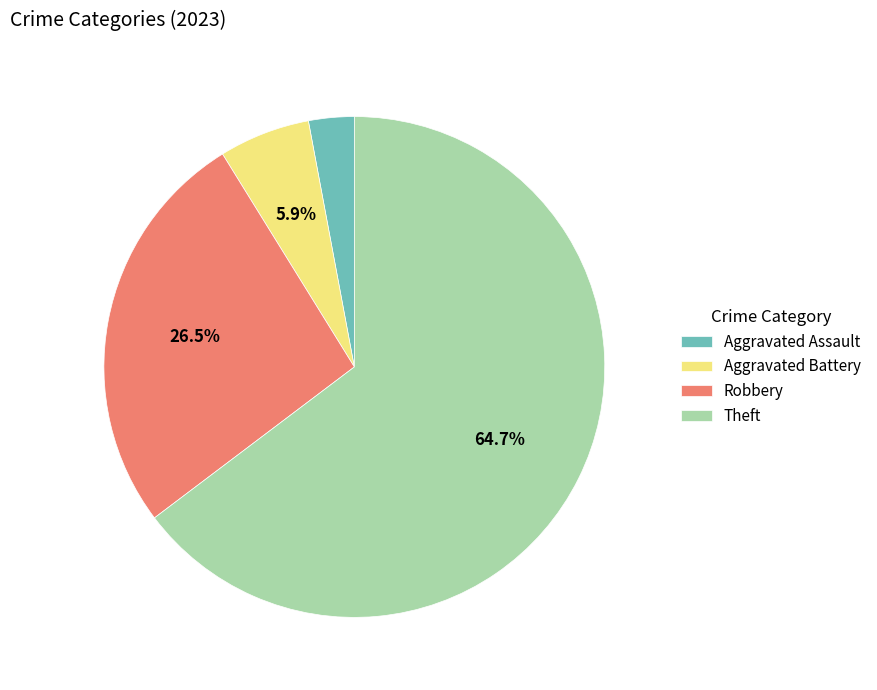

Which category accounts for the majority?

Theft